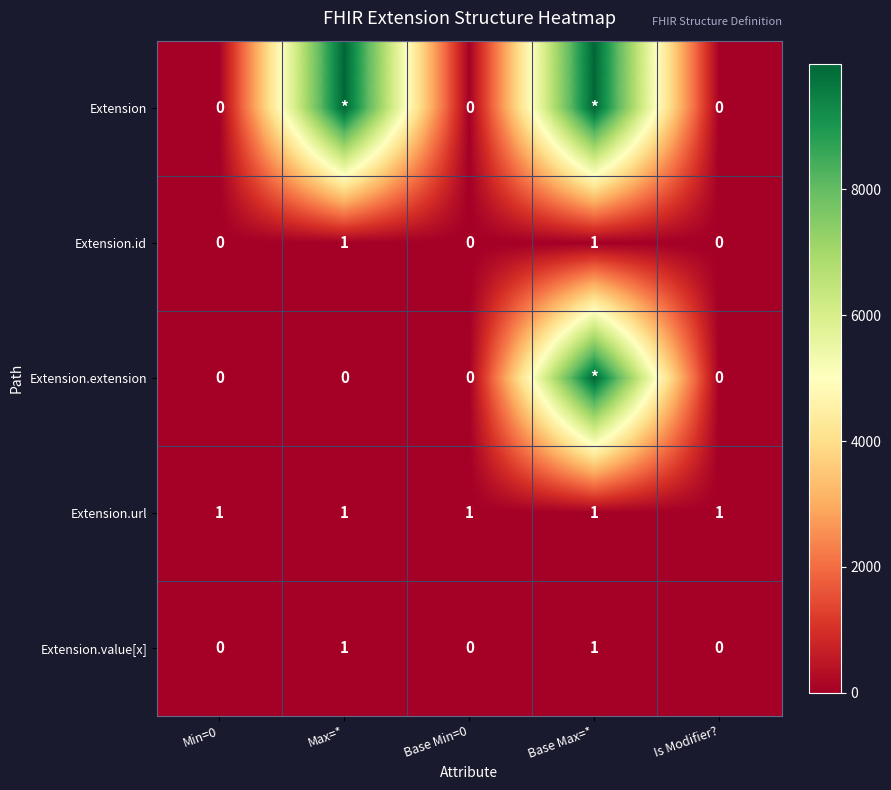

What is the difference between the highest and lowest values at Is Modifier??

1